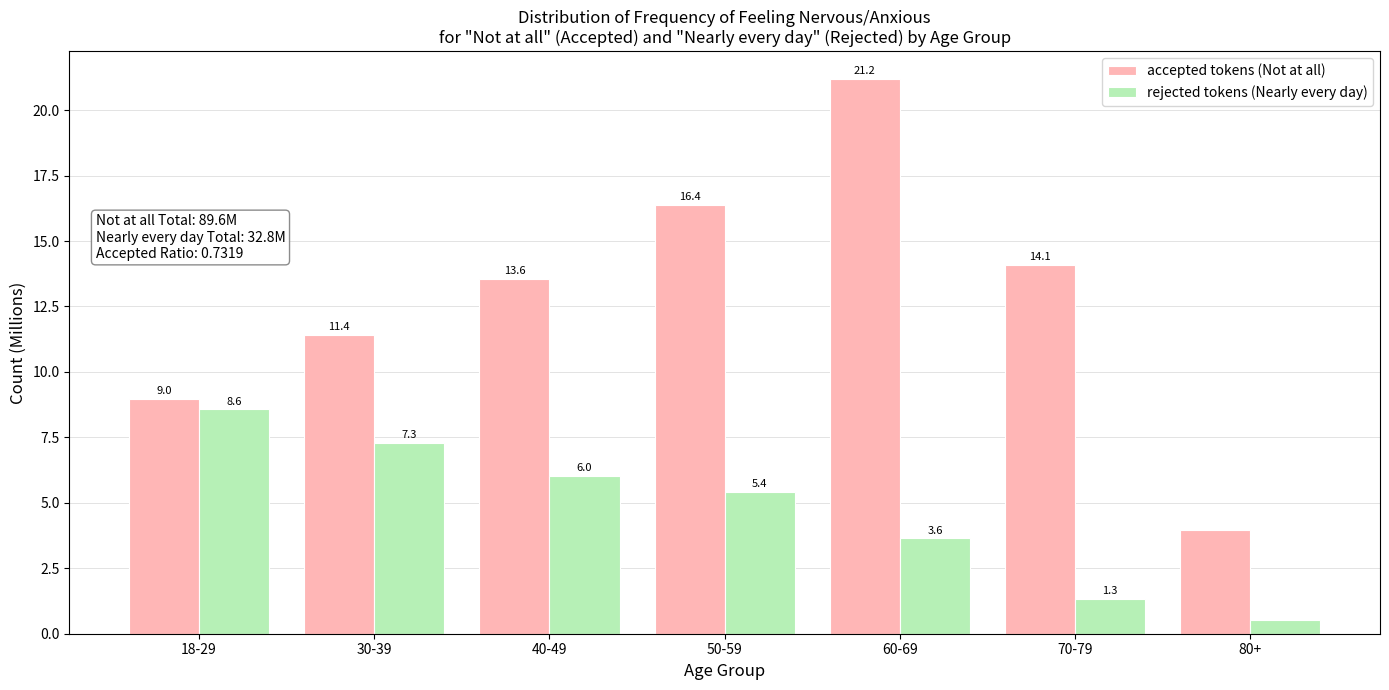

List the labels in order of accepted tokens (Not at all) value, smallest first.

80+, 18-29, 30-39, 40-49, 70-79, 50-59, 60-69